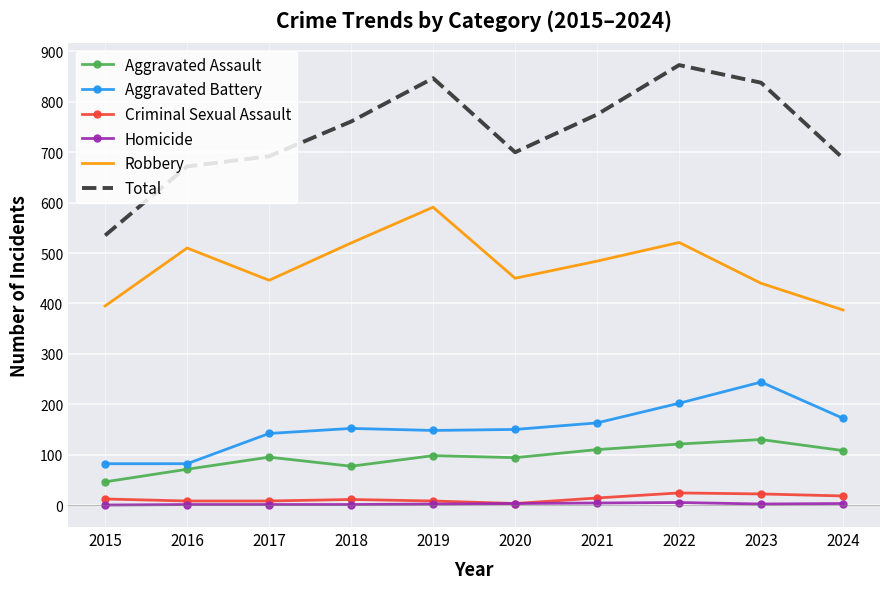

The value of Robbery at 2016 is 841. True or false?

False